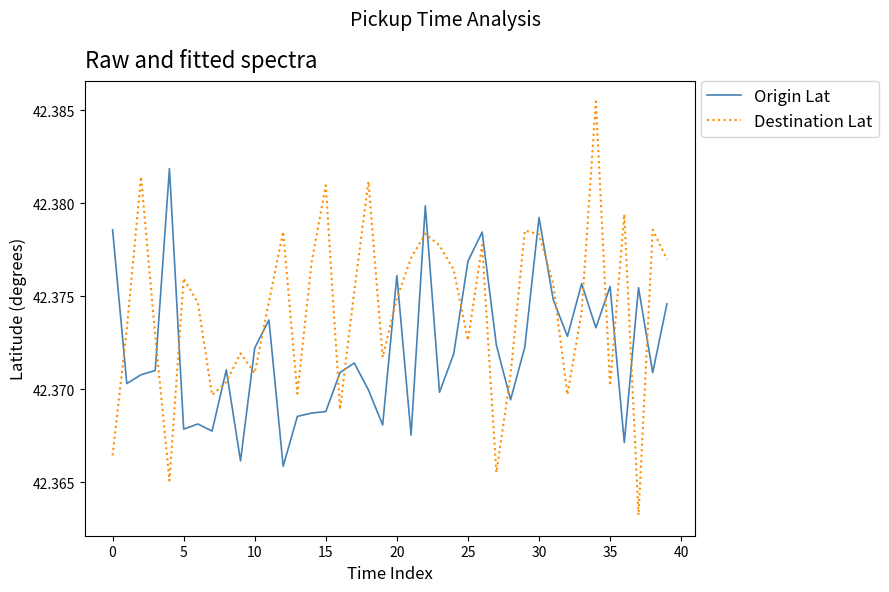

Which series has the largest range (max minus min)?

Destination Lat